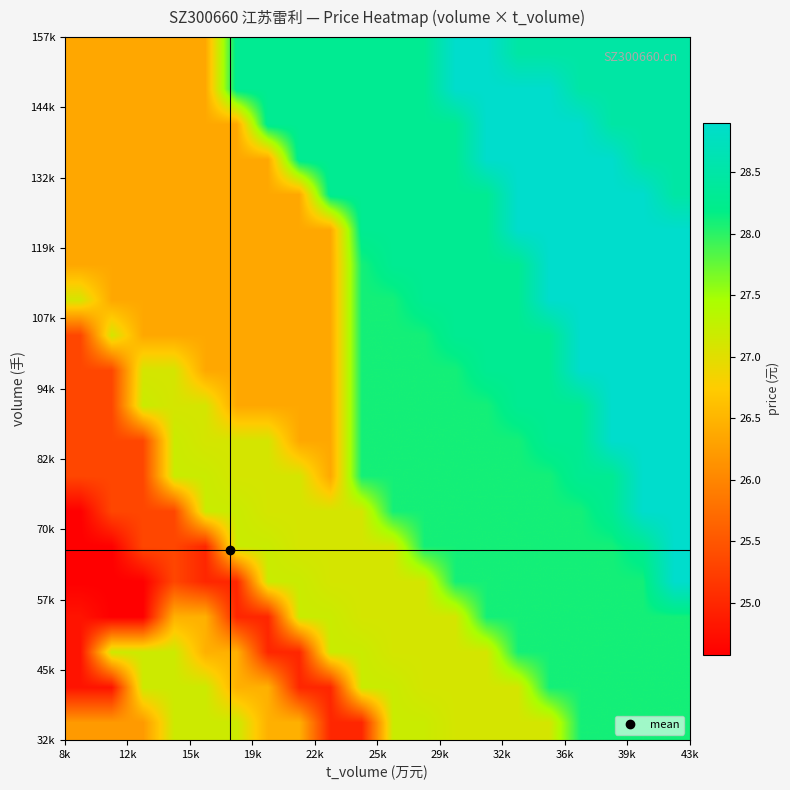

What is the greatest value displayed?

28.9